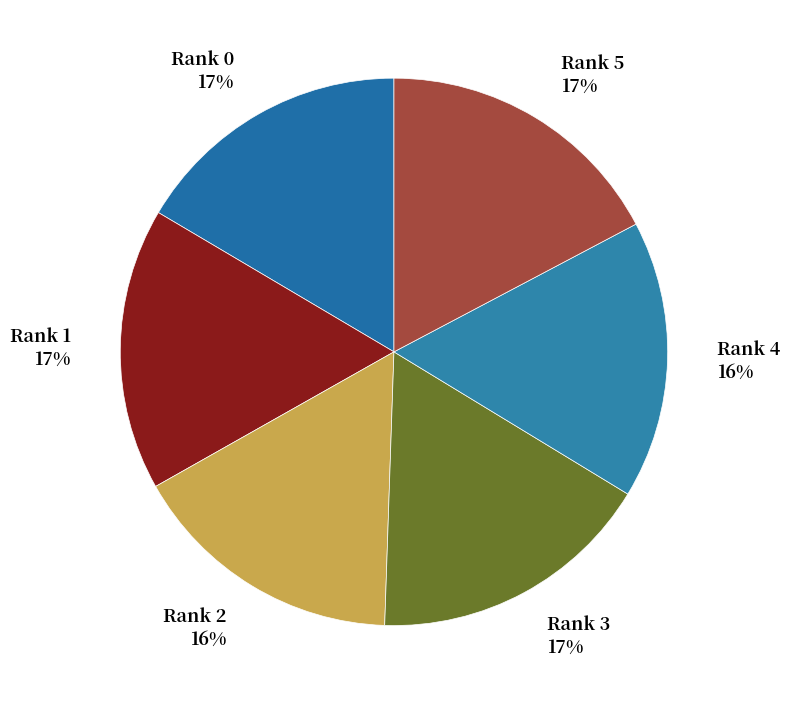

To the nearest percent, what is the combined percentage of Rank 1 and Rank 2?

33%